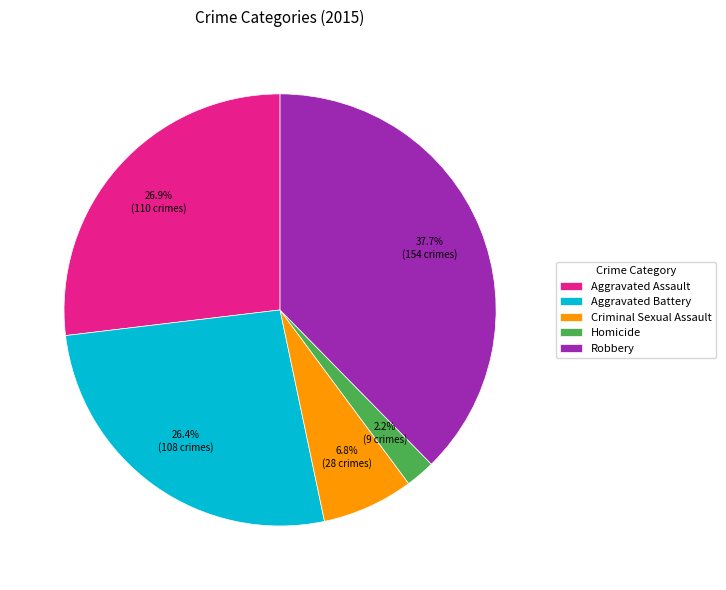

To the nearest percent, what is the difference between the Homicide and Aggravated Assault slice percentages?

25%